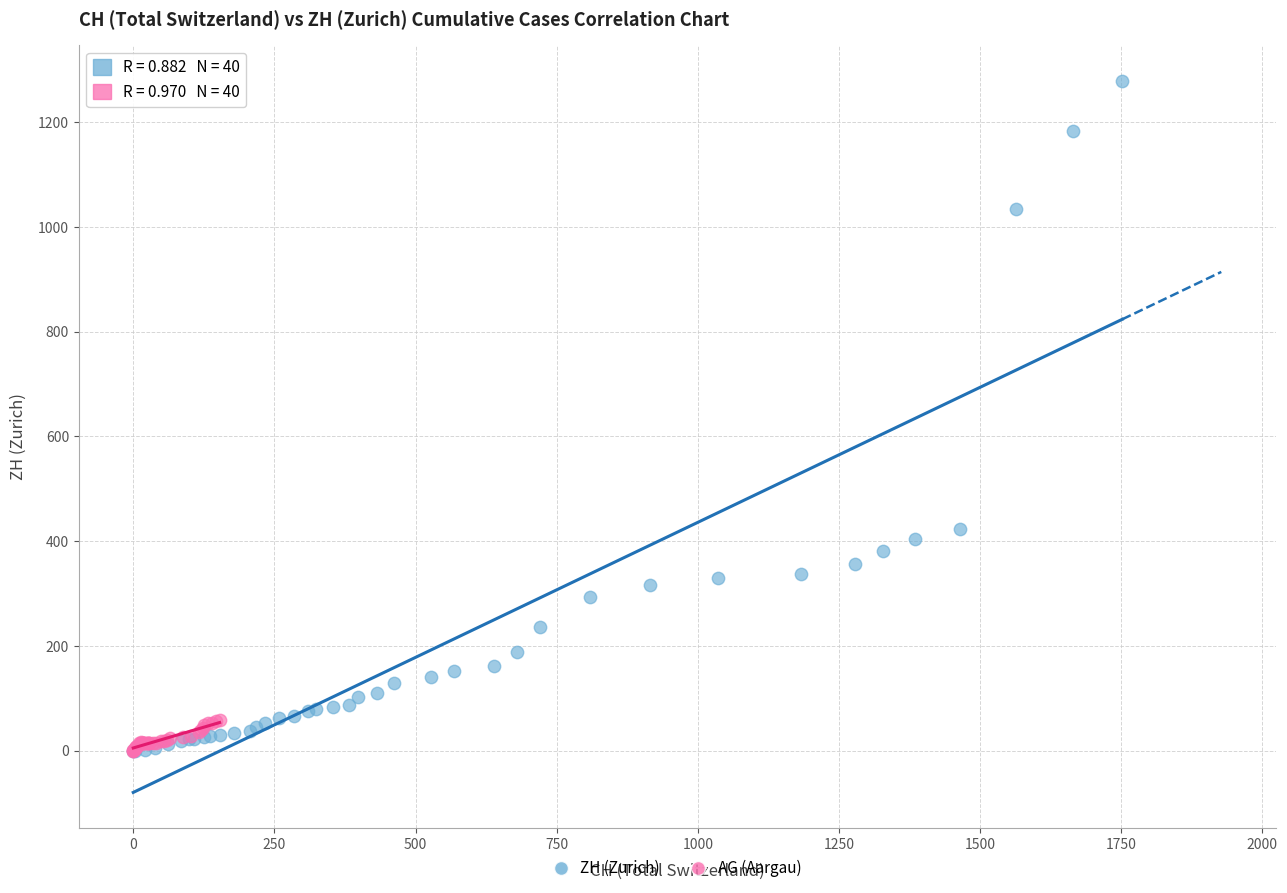

Which series contains the highest Y value?

ZH (Zurich)